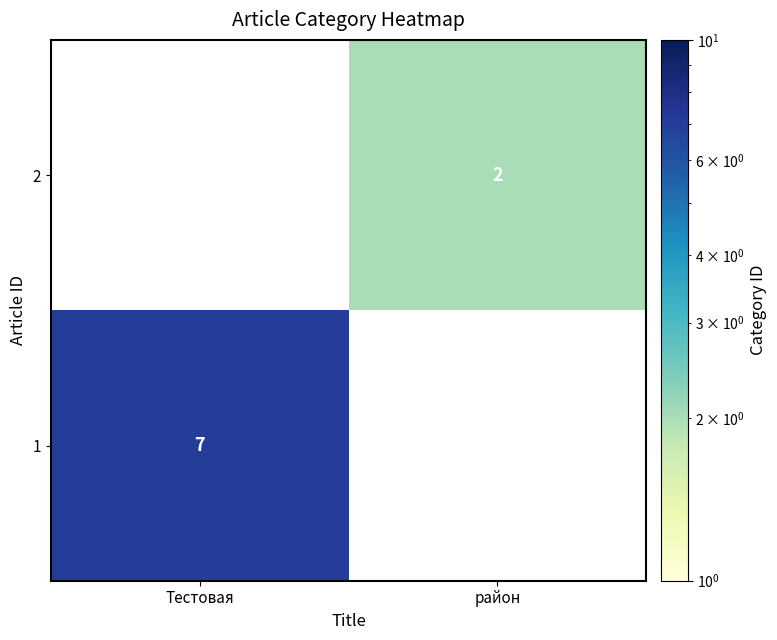

What is the difference between the highest and lowest values at район?

2